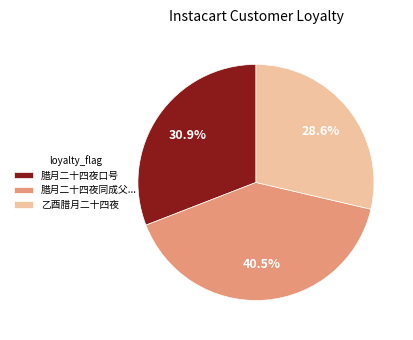

To the nearest percent, what is the average slice percentage?

33%